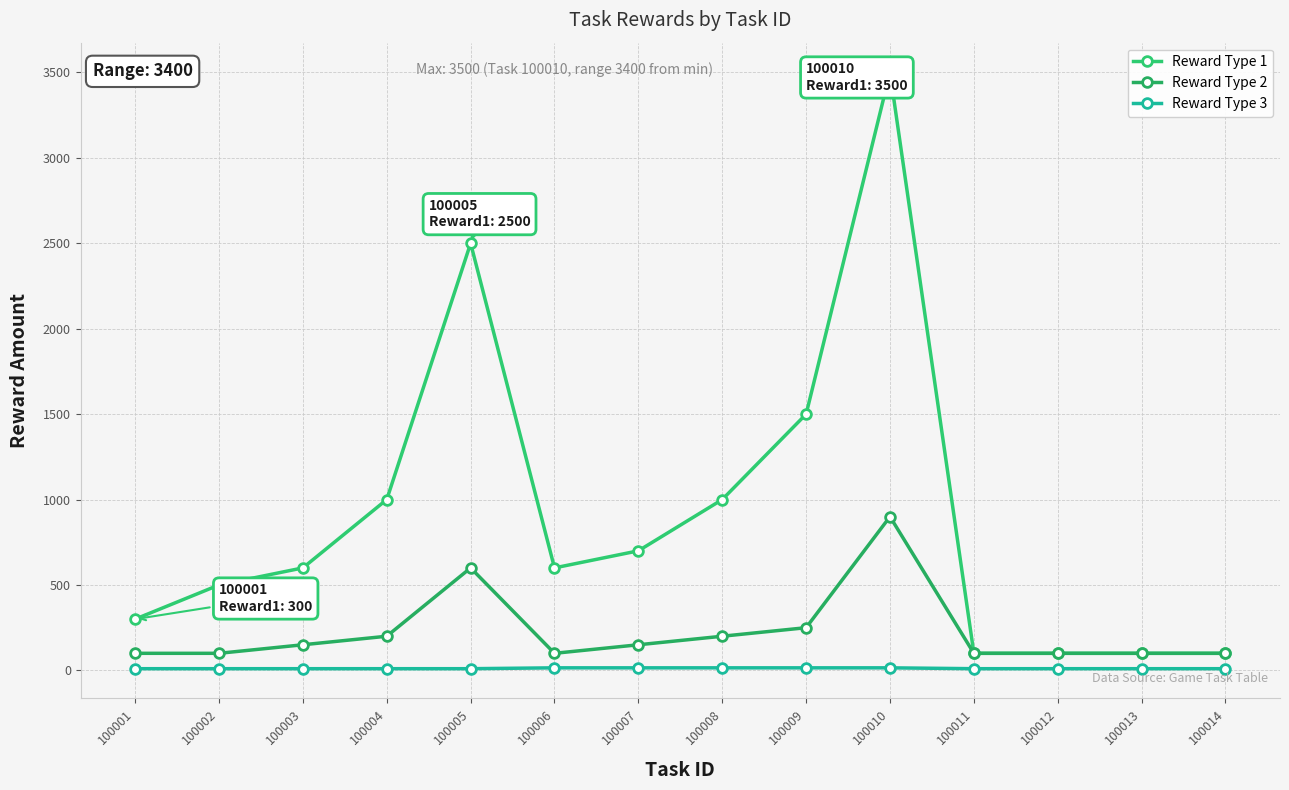

True or false: Reward Type 2 has a value of 591 at 100010.

False